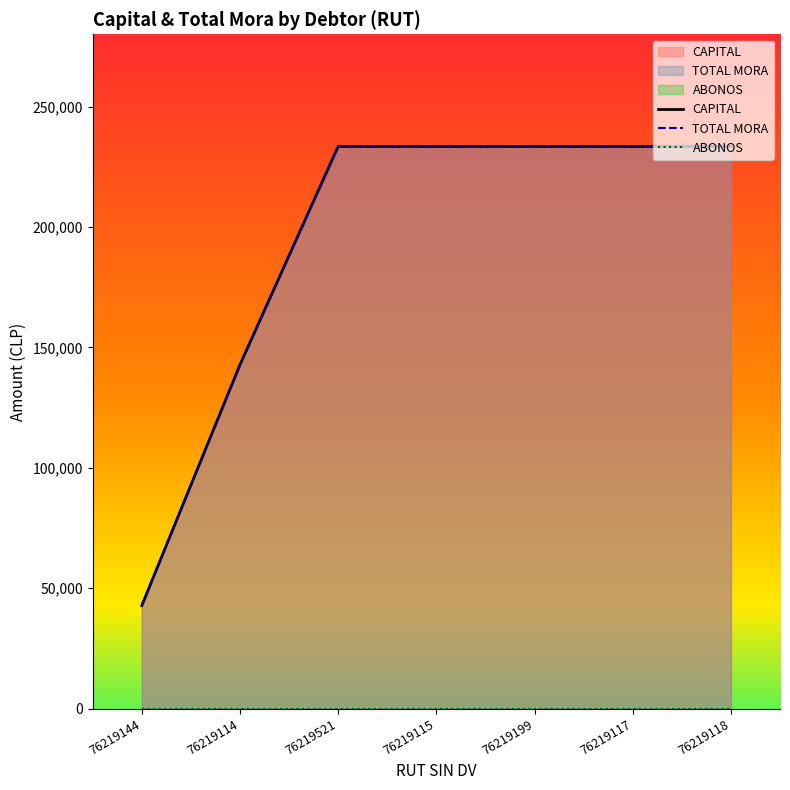

How many lines are shown in the chart?

3